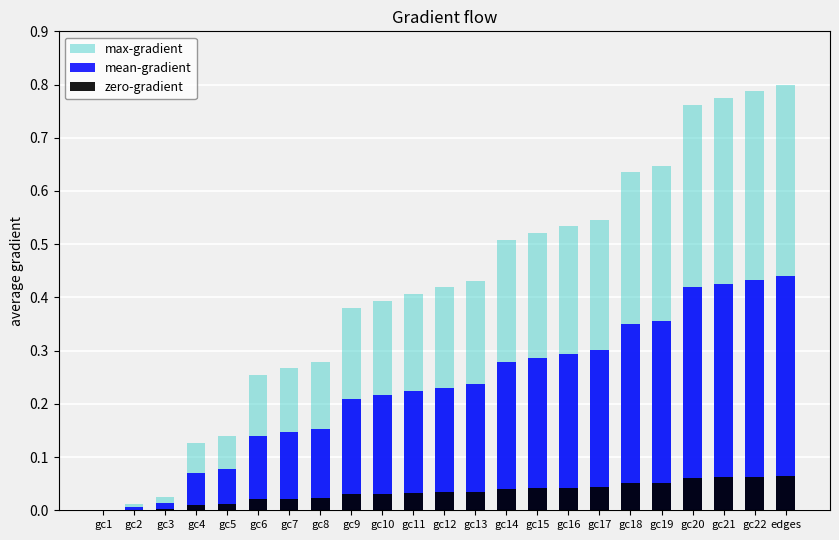

At gc18, list the series in order from largest to smallest.

max-gradient, mean-gradient, zero-gradient